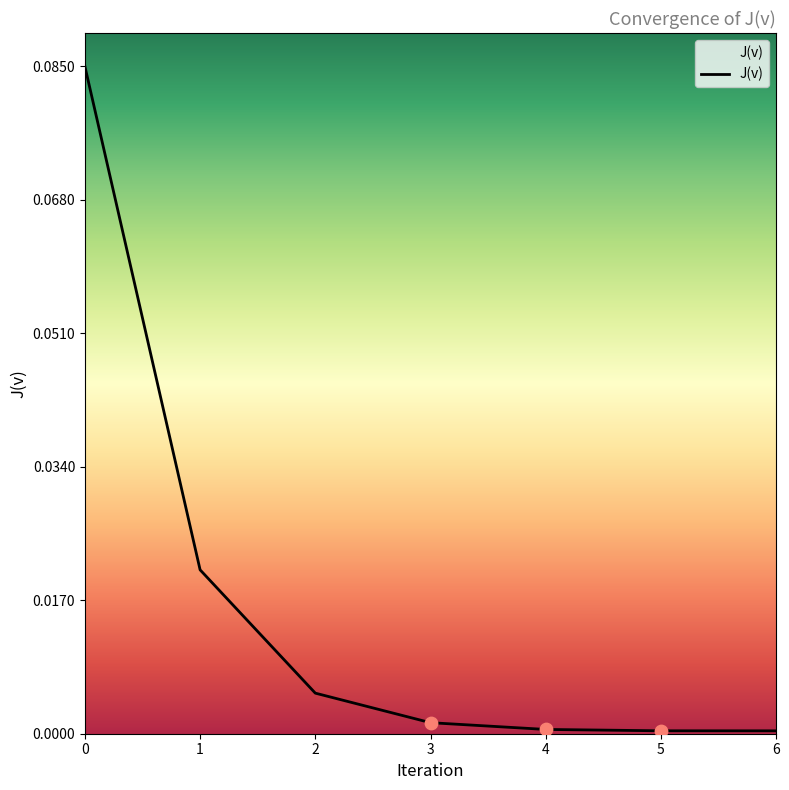

Between 3 and 5, which is larger?

3